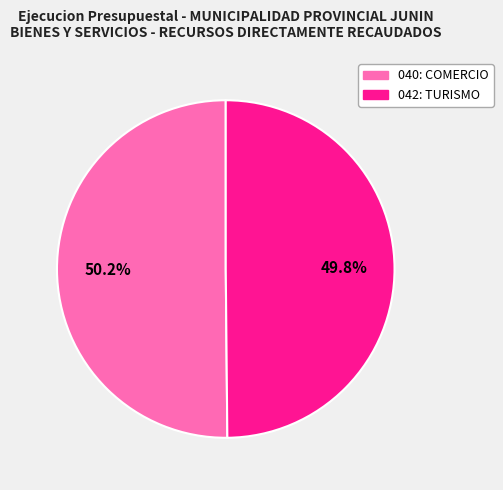

What is the ratio of the value at 042: TURISMO to the value at 040: COMERCIO?

1.0